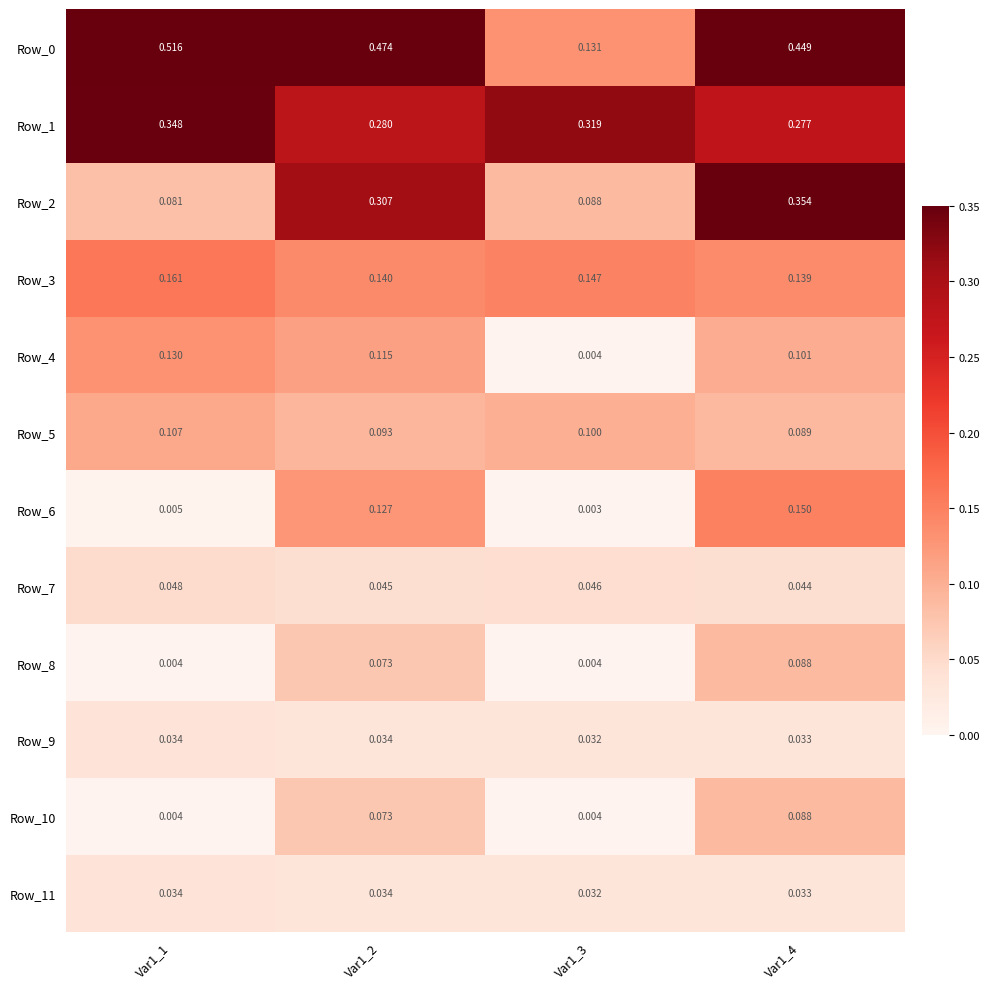

Is the value of Row_8 at Var1_1 greater than the value of Row_7 at Var1_1?

No